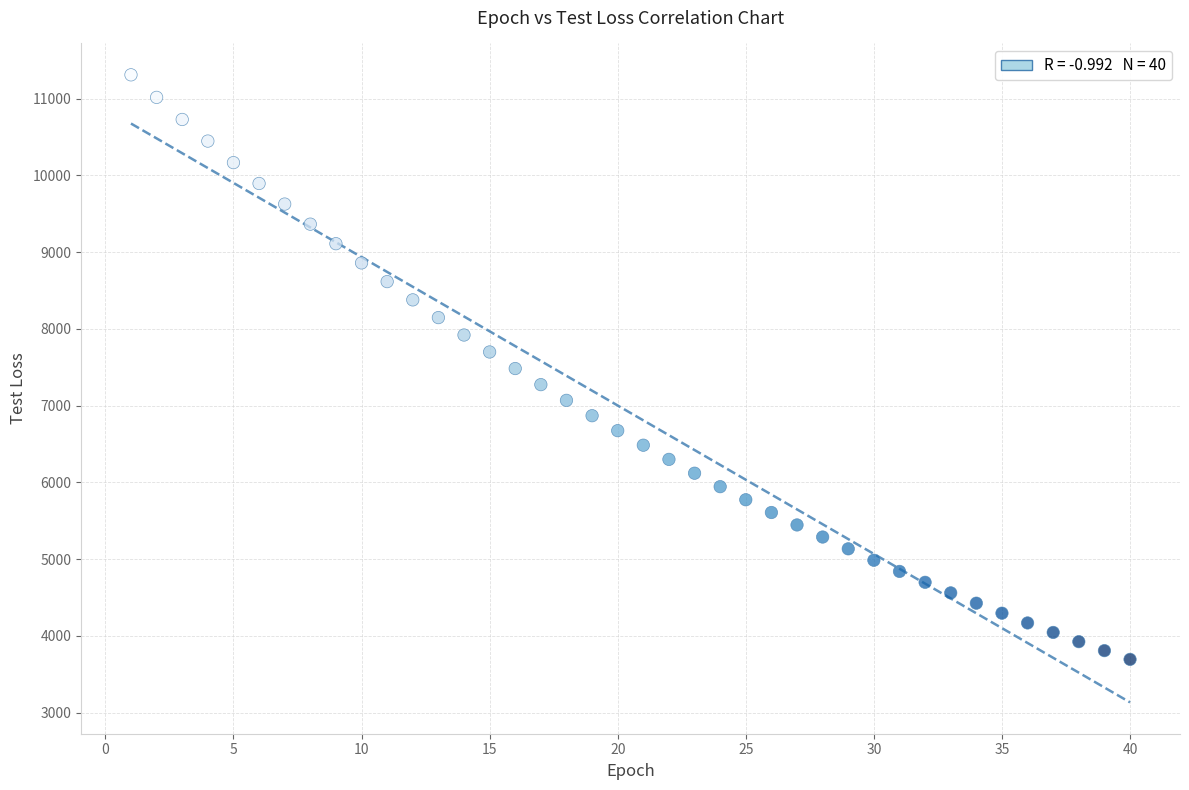

What is the range of X values (max minus min)?

39.0